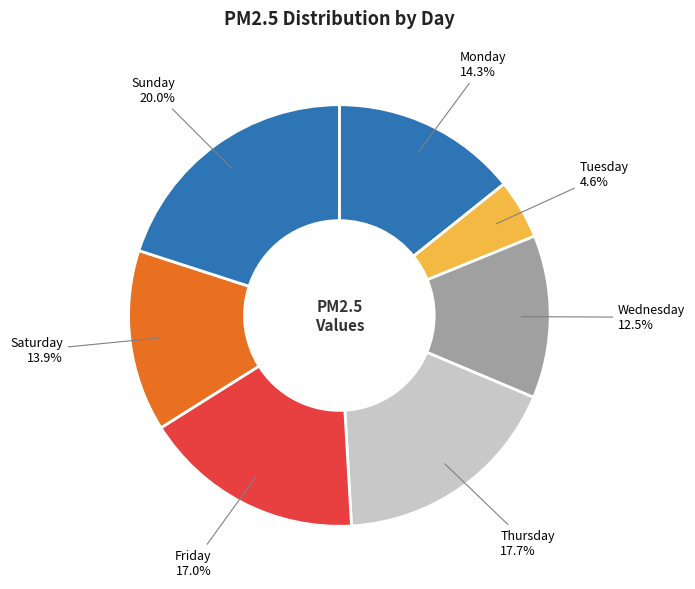

How much of the chart is everything except Sunday?

80.0%